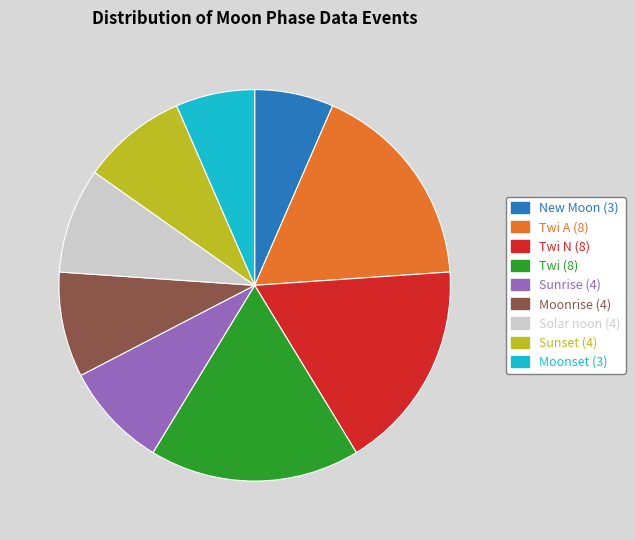

Does any single category account for the majority?

No